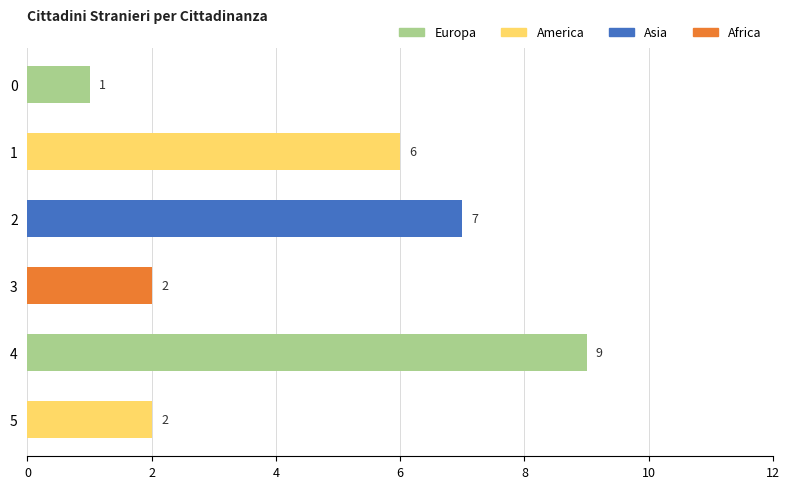

What is the difference between the second highest and second lowest values?

5